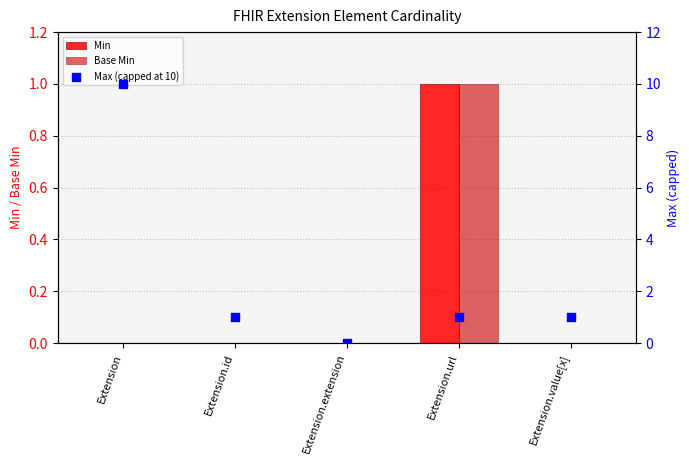

Is the value of Min at Extension.url greater than the value of Base Min at Extension.id?

Yes